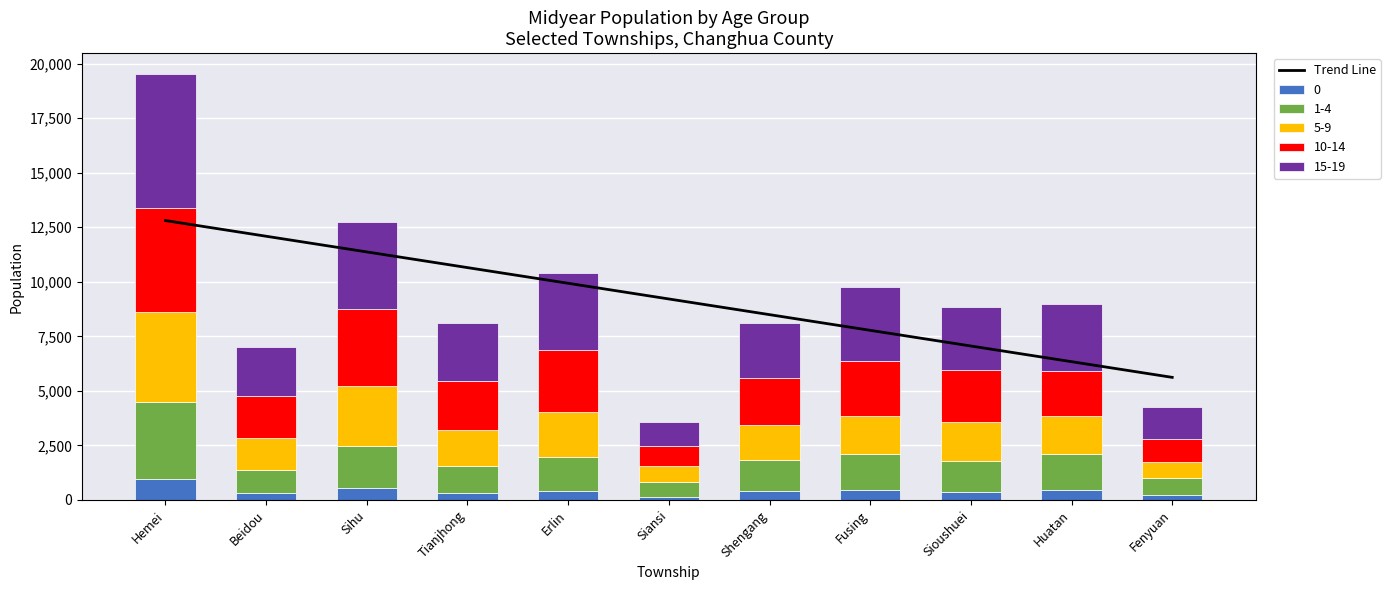

How many values in the 0 series are below 396?

5